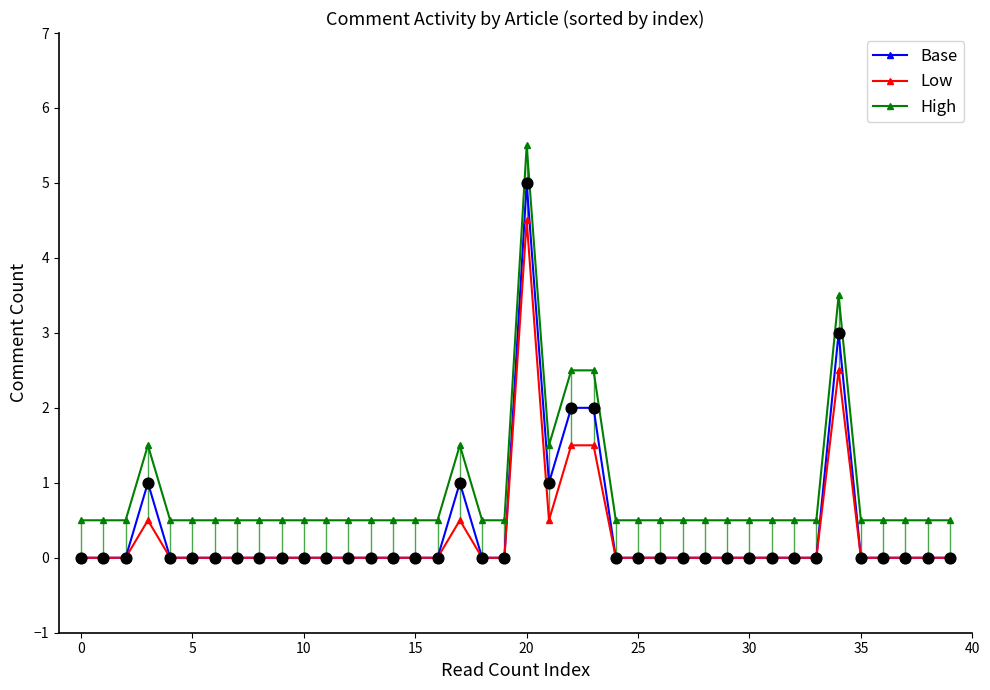

What are all the series names shown in the legend?

Base, Low, High